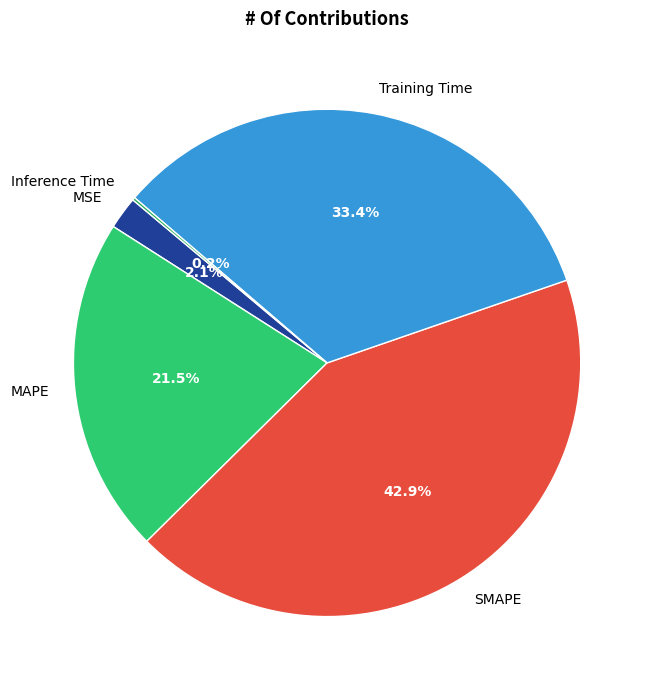

The Training Time slice represents 25% of the pie. True or false?

False